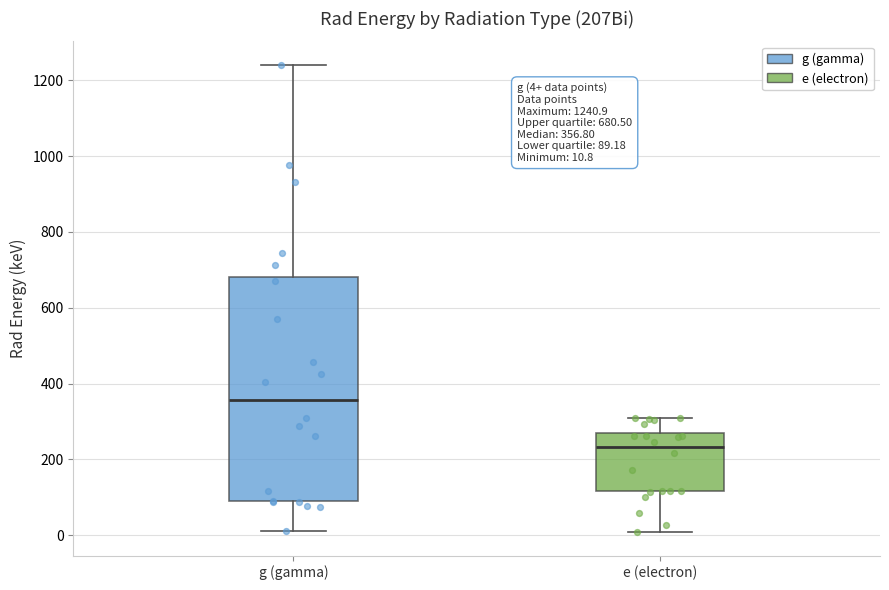

Which box's median line is the lowest?

e (electron)